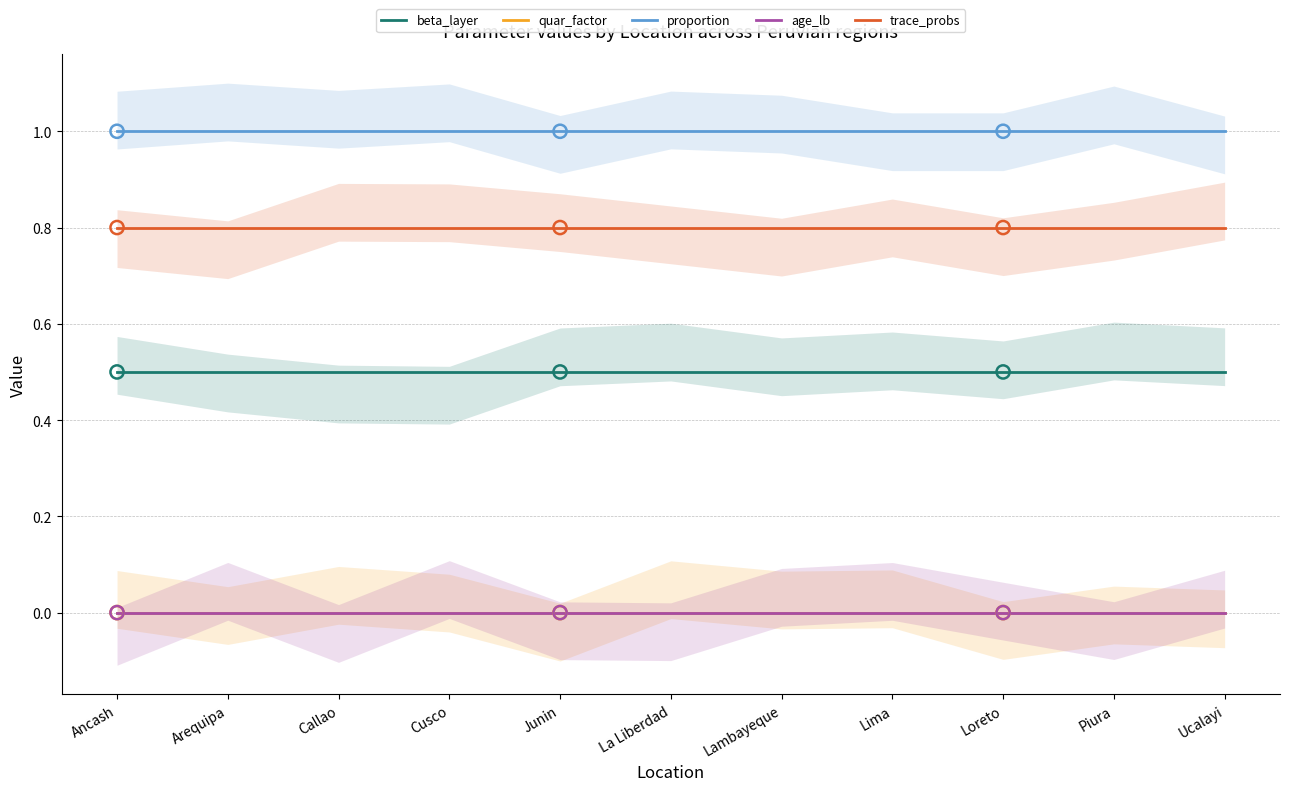

Which series contains the highest Y value?

proportion